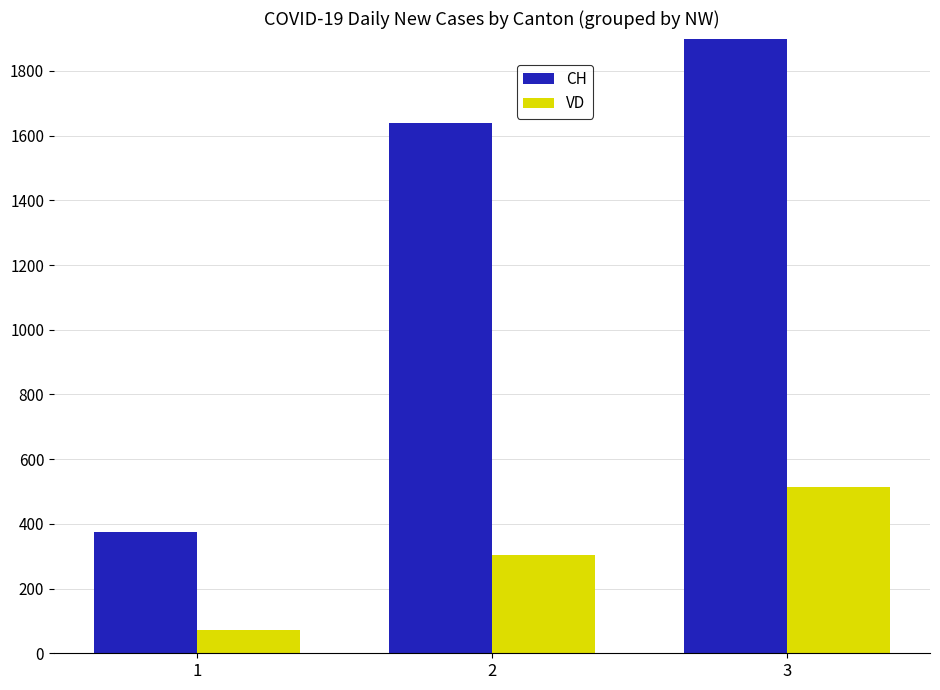

Count the number of categories in the chart.

3